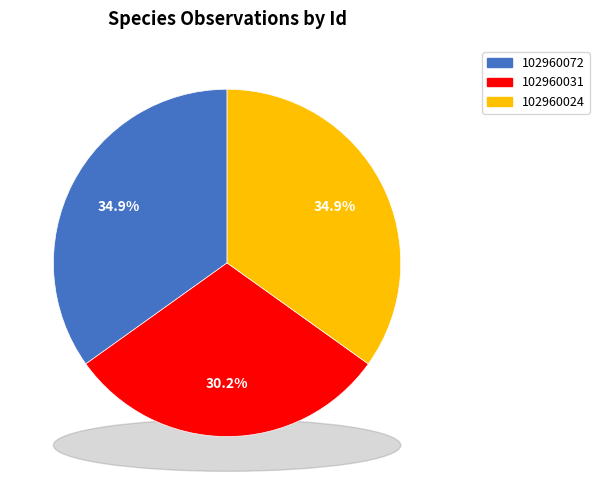

To the nearest percent, what portion does 102960072 represent?

35%